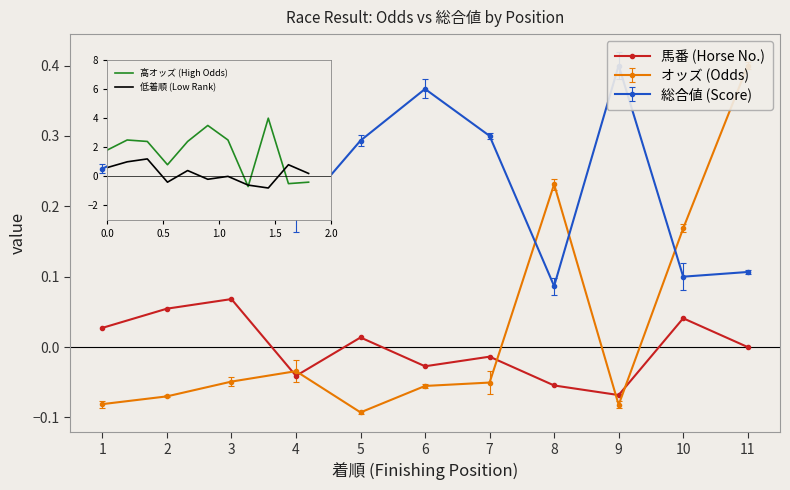

Read the 馬番 (Horse No.) value at 9.

-0.1